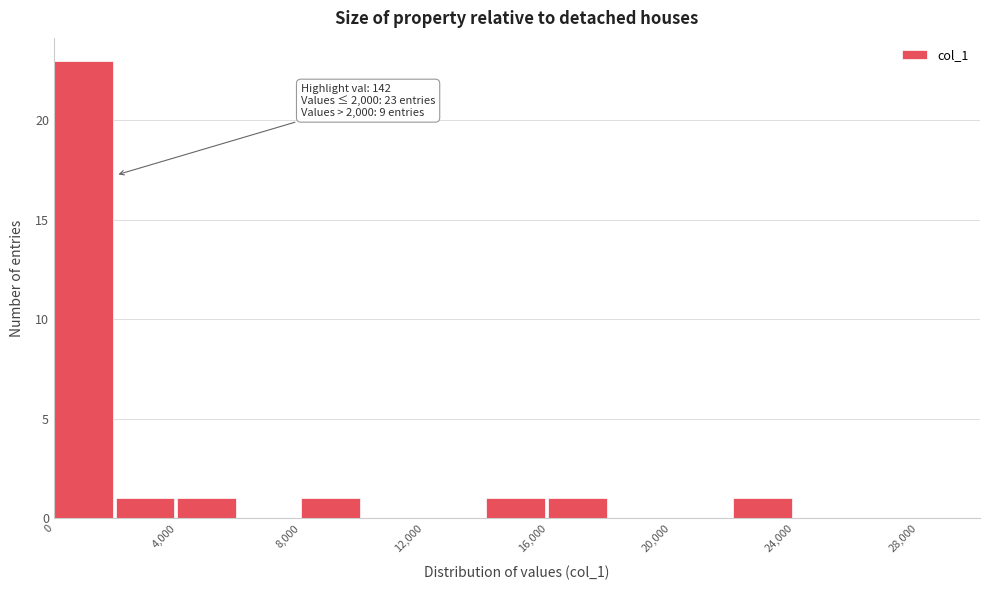

Over which range of the x-axis is the bar tallest?

0 to 2000